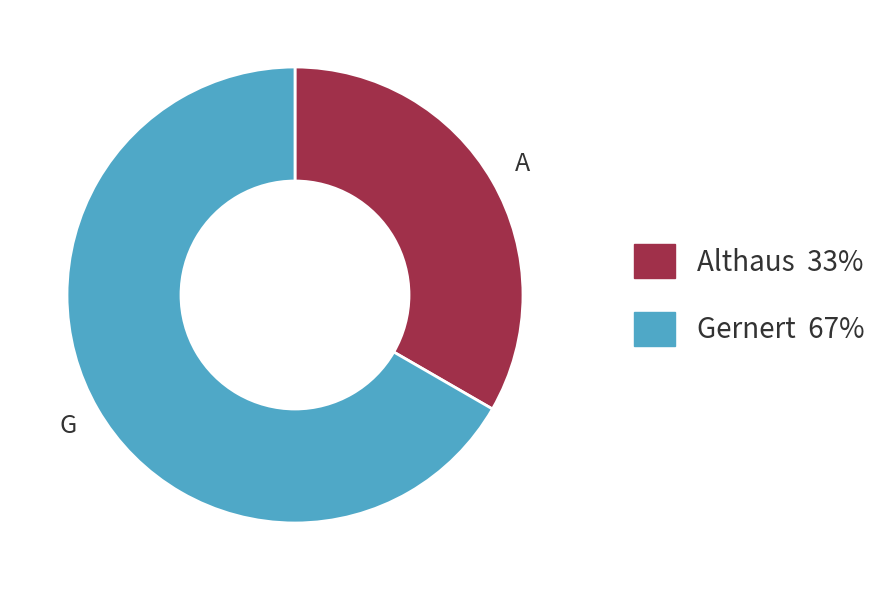

Rank the categories by value from highest to lowest.

Gernert, Althaus